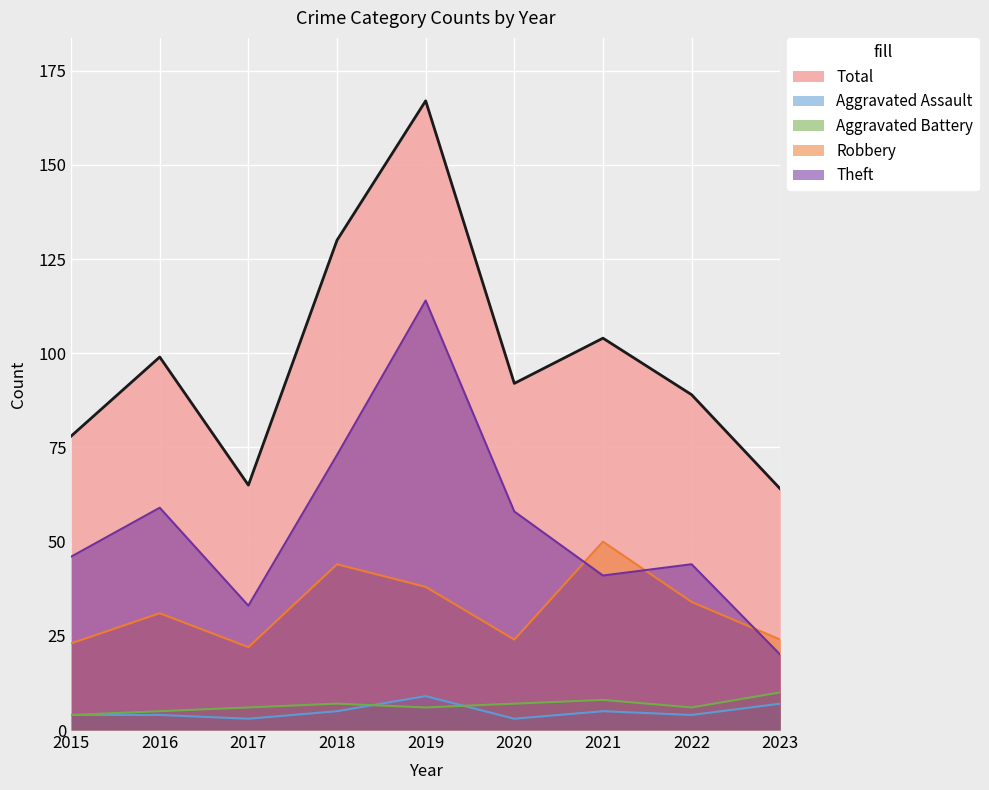

At which category does the chart reach its minimum across all series?

2017